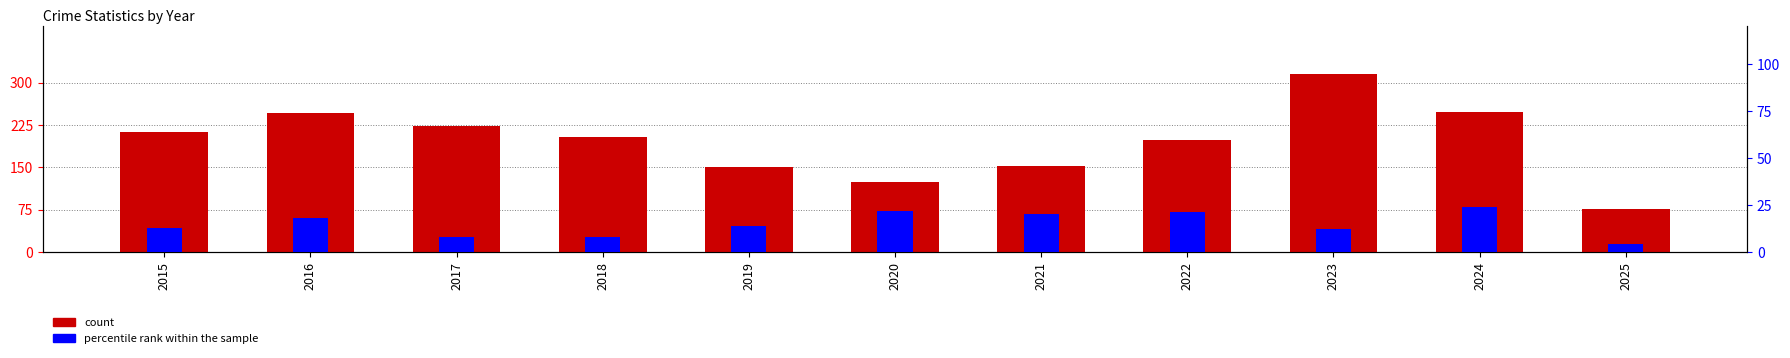

Where is percentile rank within the sample nearest to the value 14?

2019